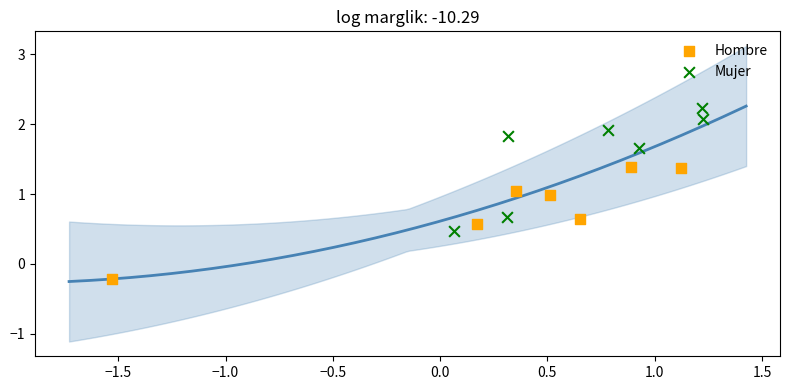

Which series has the largest Y range (max minus min)?

Mujer